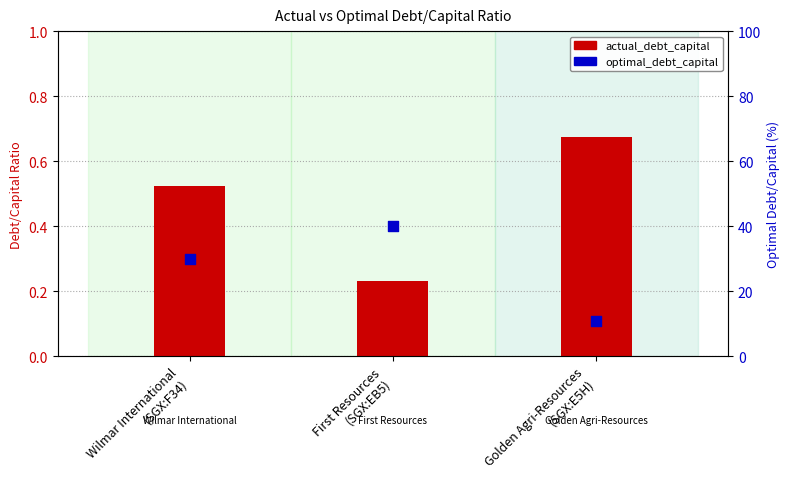

What is the total value across all series at Wilmar International
(SGX:F34)?

30.5